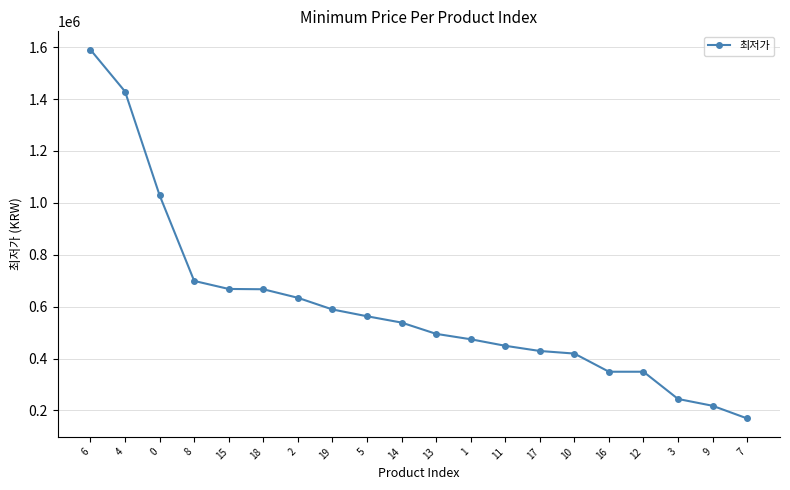

What is the approximate value at 13?

495000